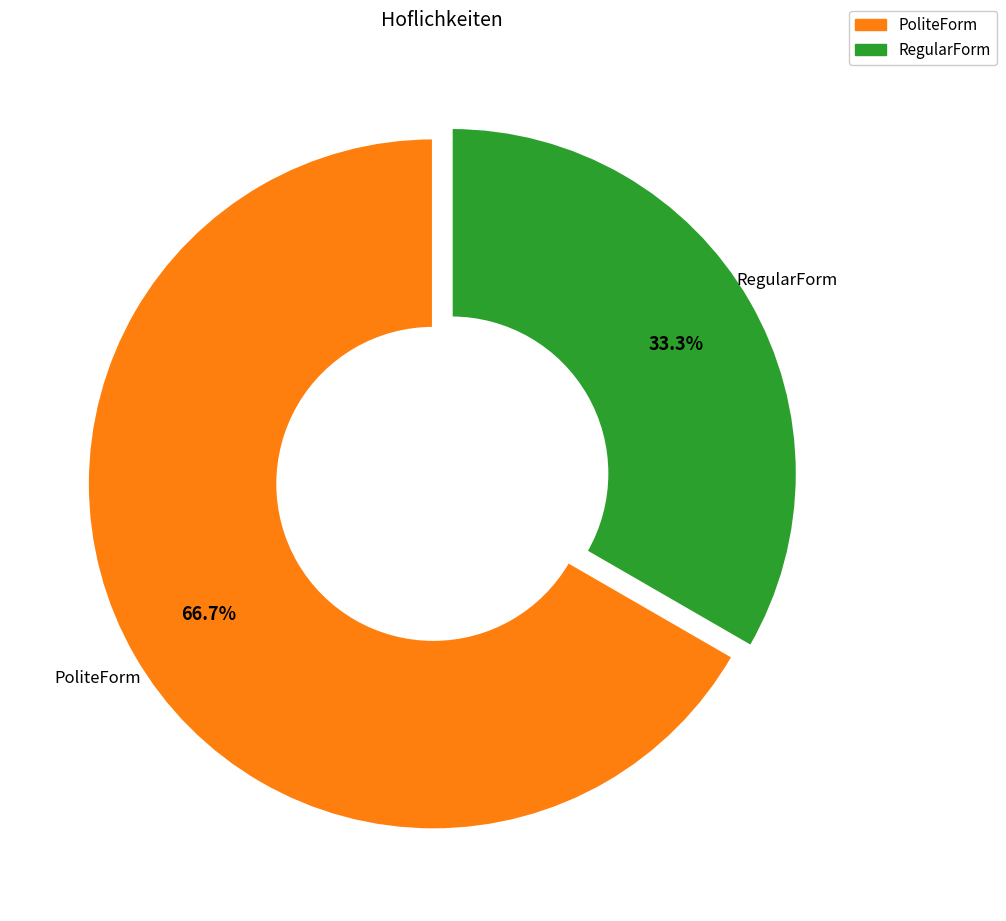

To the nearest percent, what is the difference between the largest and smallest slice percentages?

33%